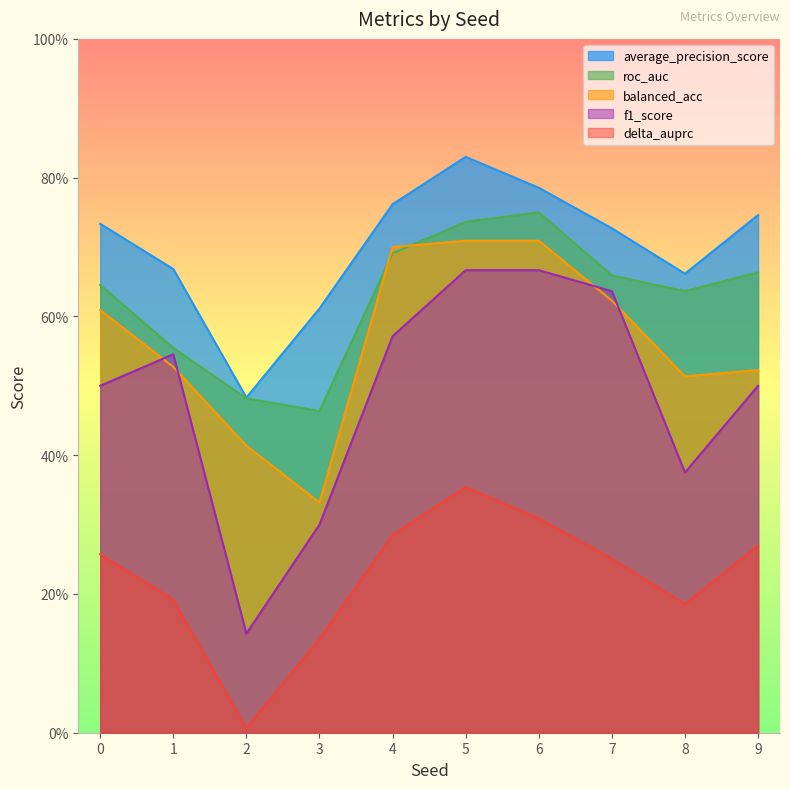

How many lines are shown in the chart?

5